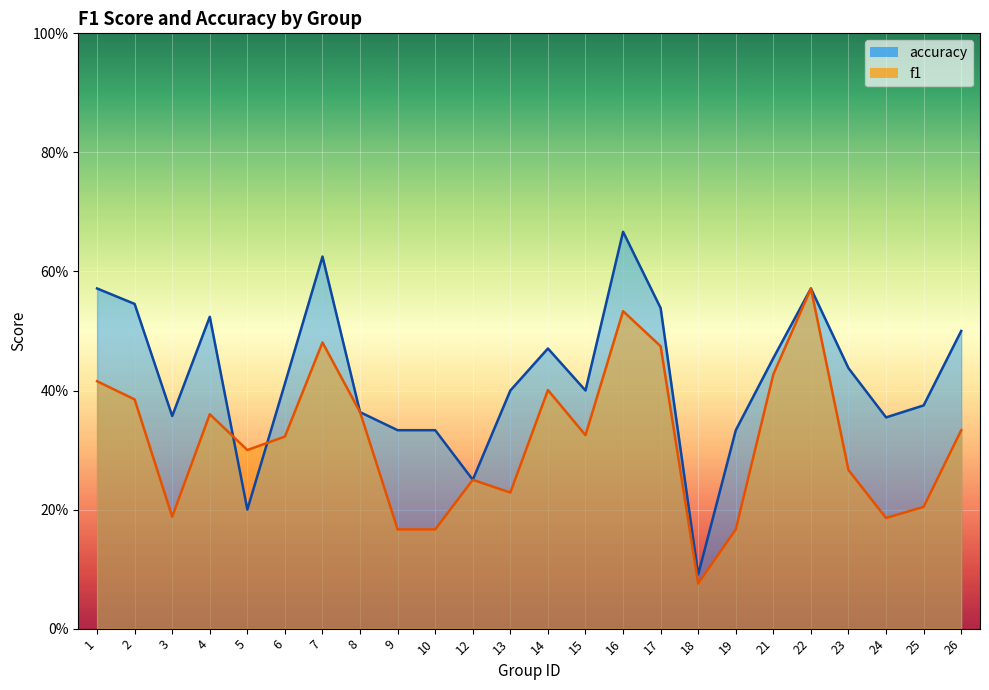

List the labels in order of accuracy value, smallest first.

18, 5, 12, 9, 10, 19, 24, 3, 8, 25, 13, 15, 6, 23, 21, 14, 26, 4, 17, 2, 1, 22, 7, 16